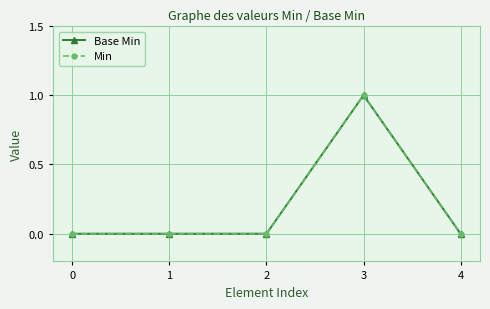

At how many categories does at least one series exceed 0?

1